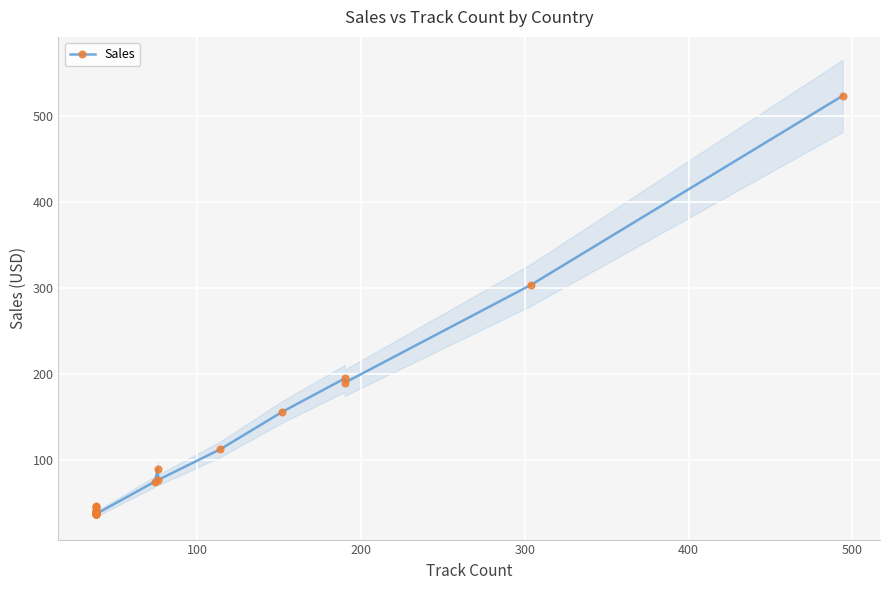

How many points are higher than both their immediate neighbors (excluding endpoints)?

2